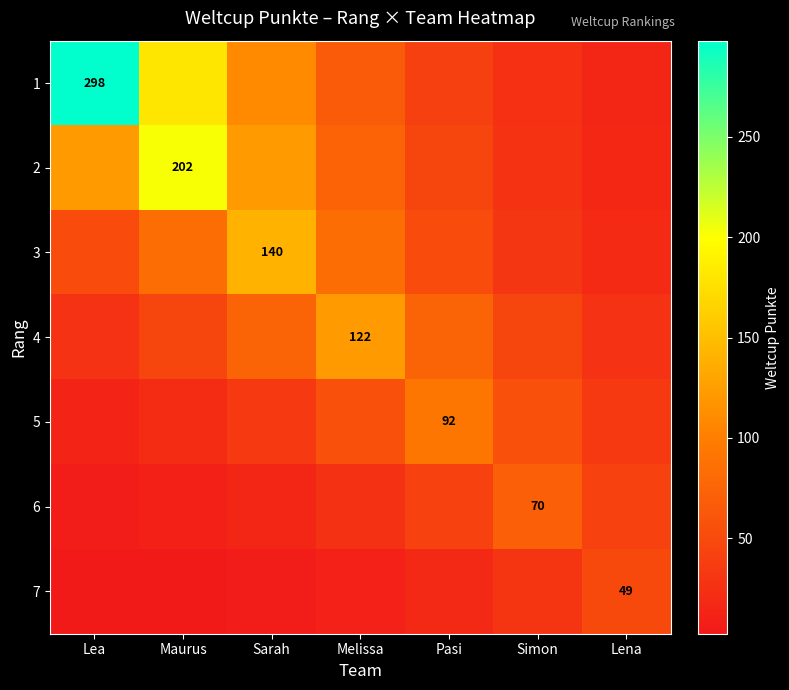

What is the difference between the 4 values at Maurus and Melissa?

77.1